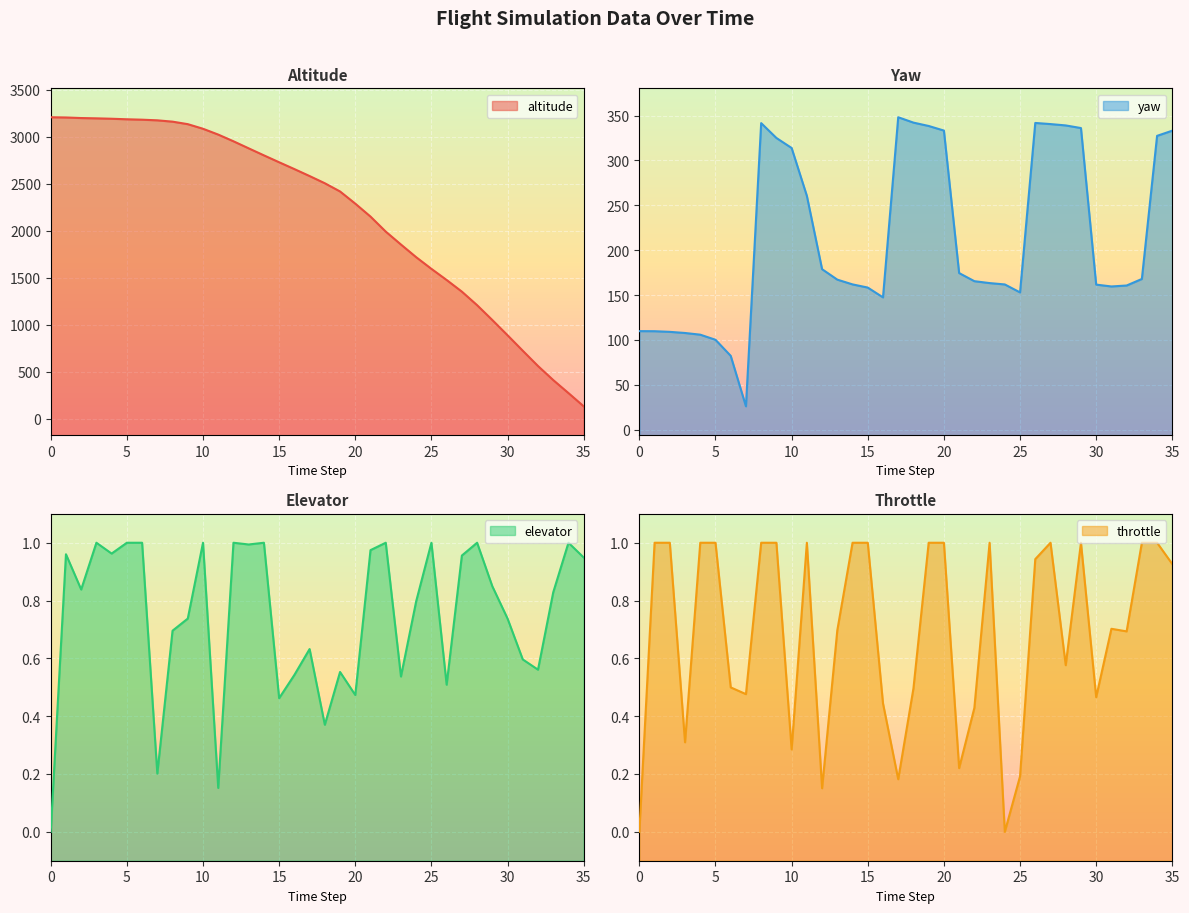

At how many categories does at least one series exceed 1957?

23